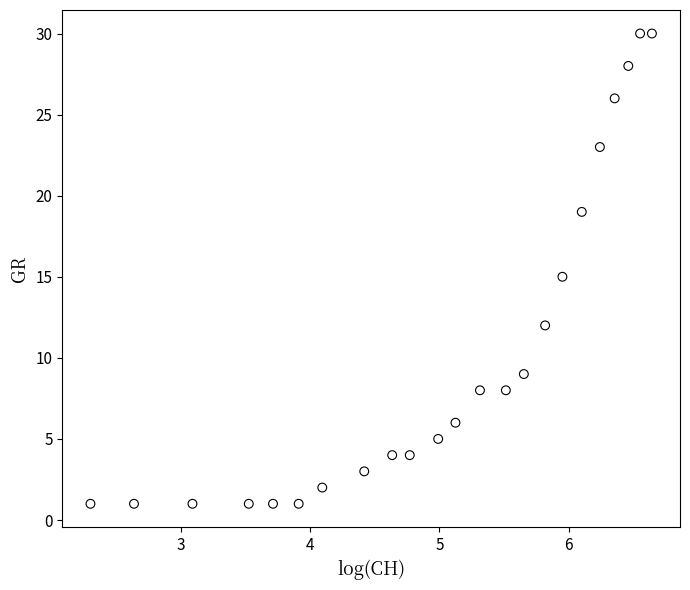

What is the range of Y values (max minus min)?

29